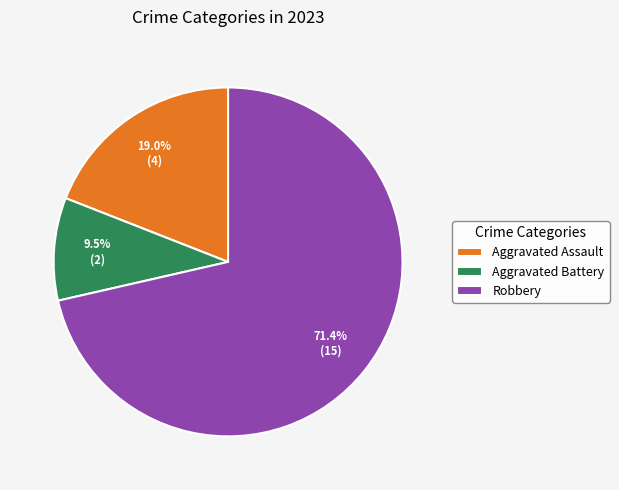

Count the number of slices in the pie.

3